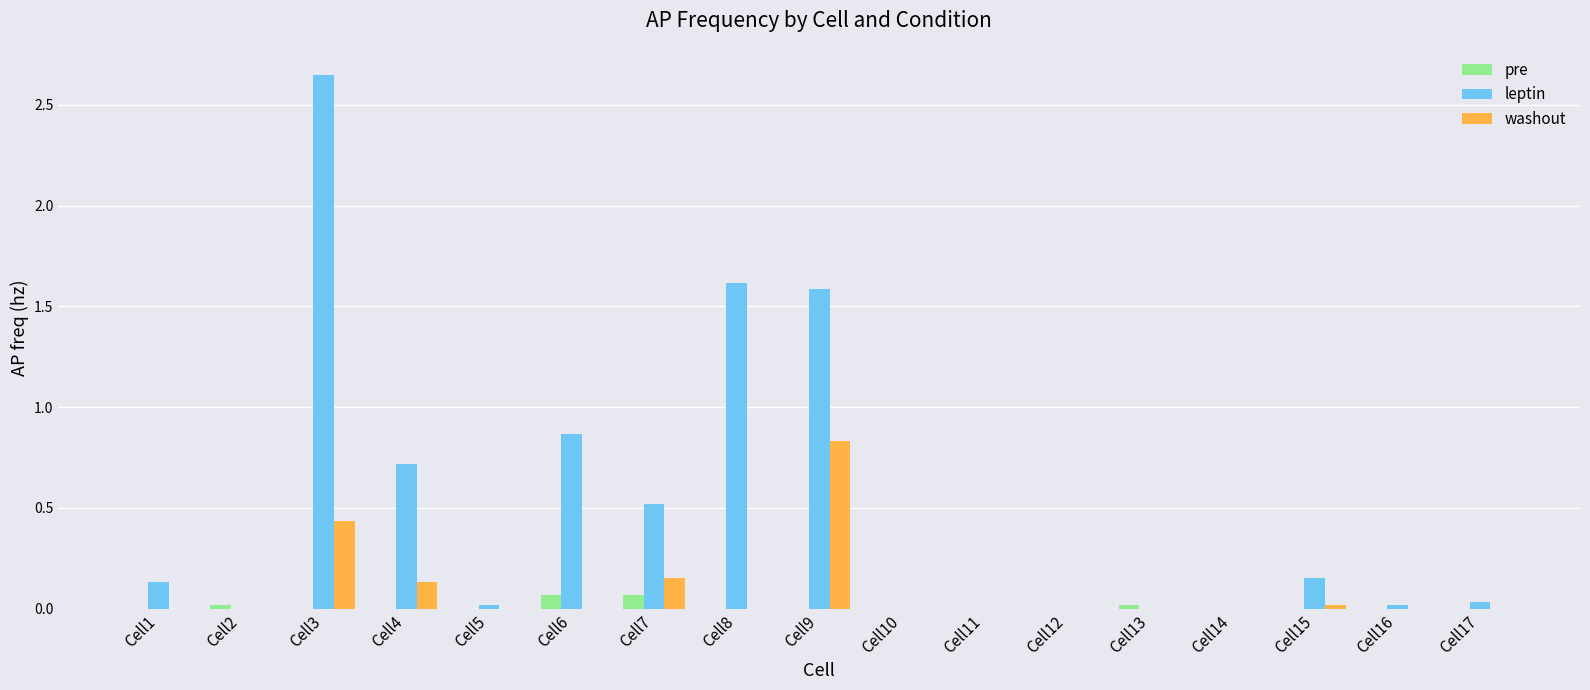

Is the value of pre at Cell15 greater than the value of washout at Cell7?

No